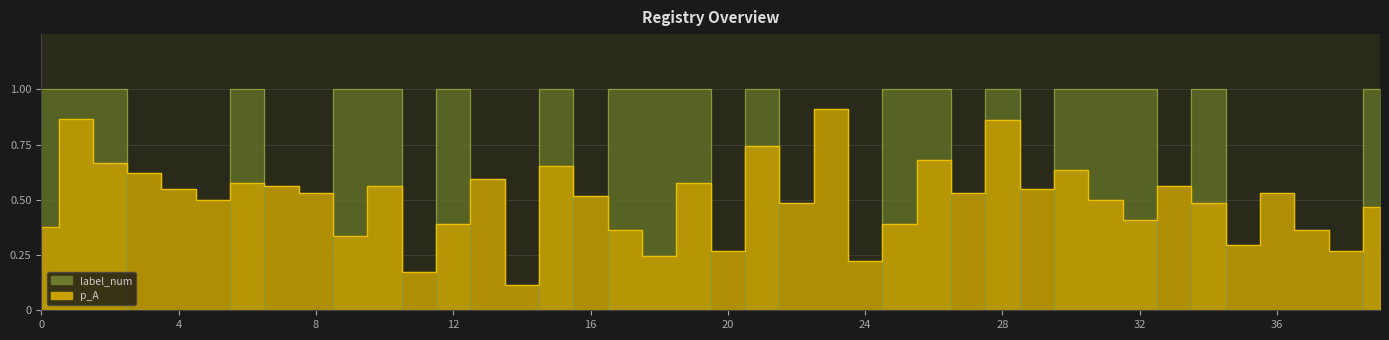

What is the total value across all series at 29?

0.5